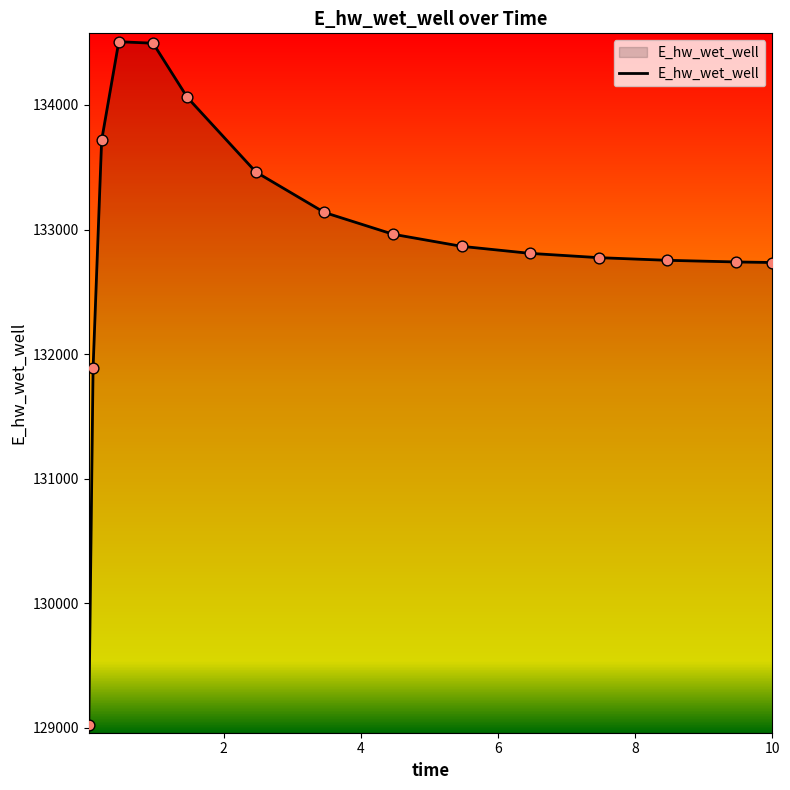

What is the greatest value displayed?

134507.5